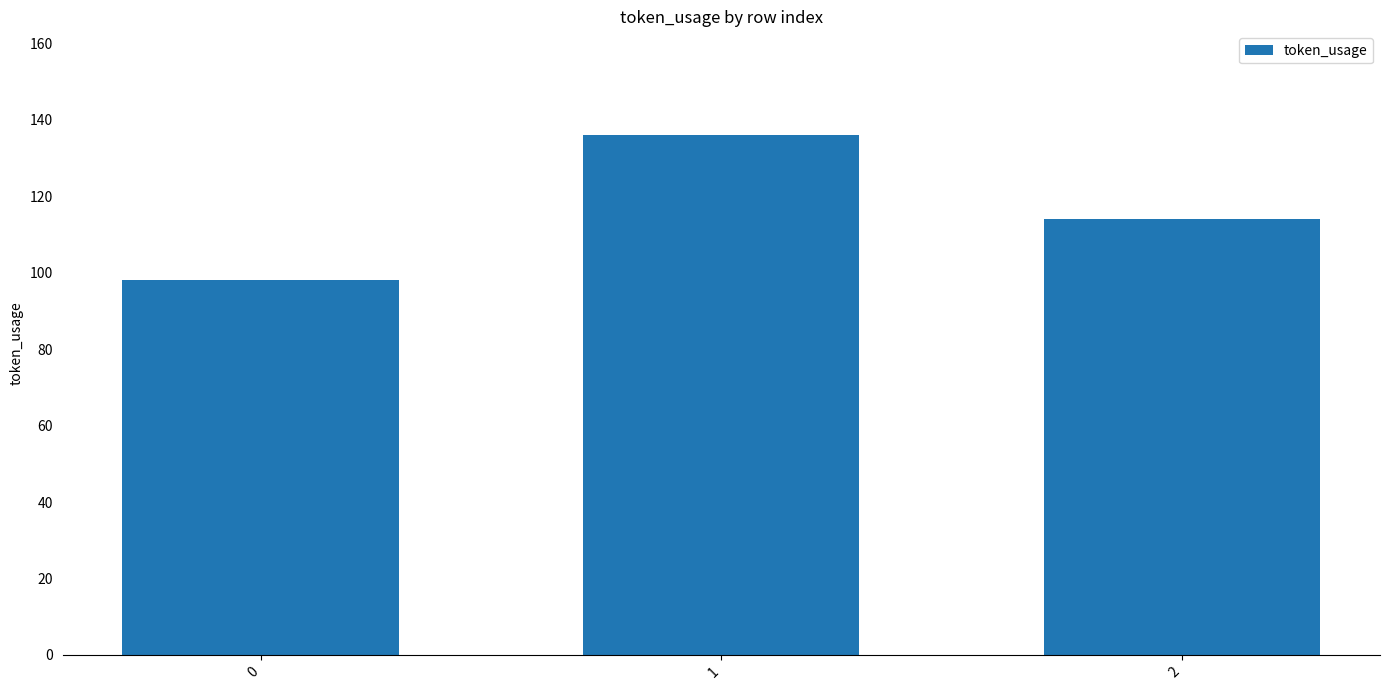

Rank the categories by value from lowest to highest.

0, 2, 1